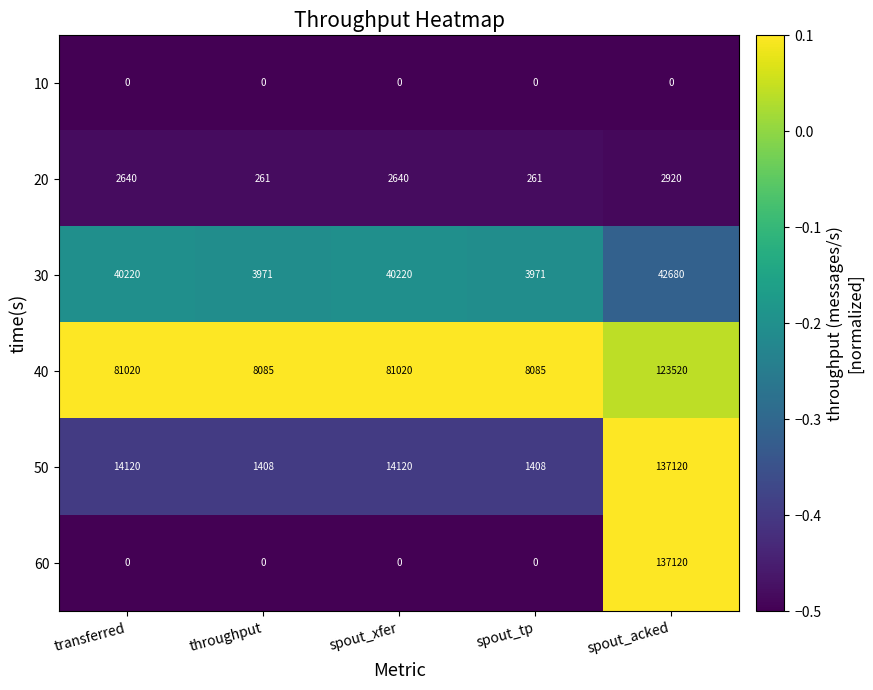

At how many categories does at least one series exceed 49087?

3